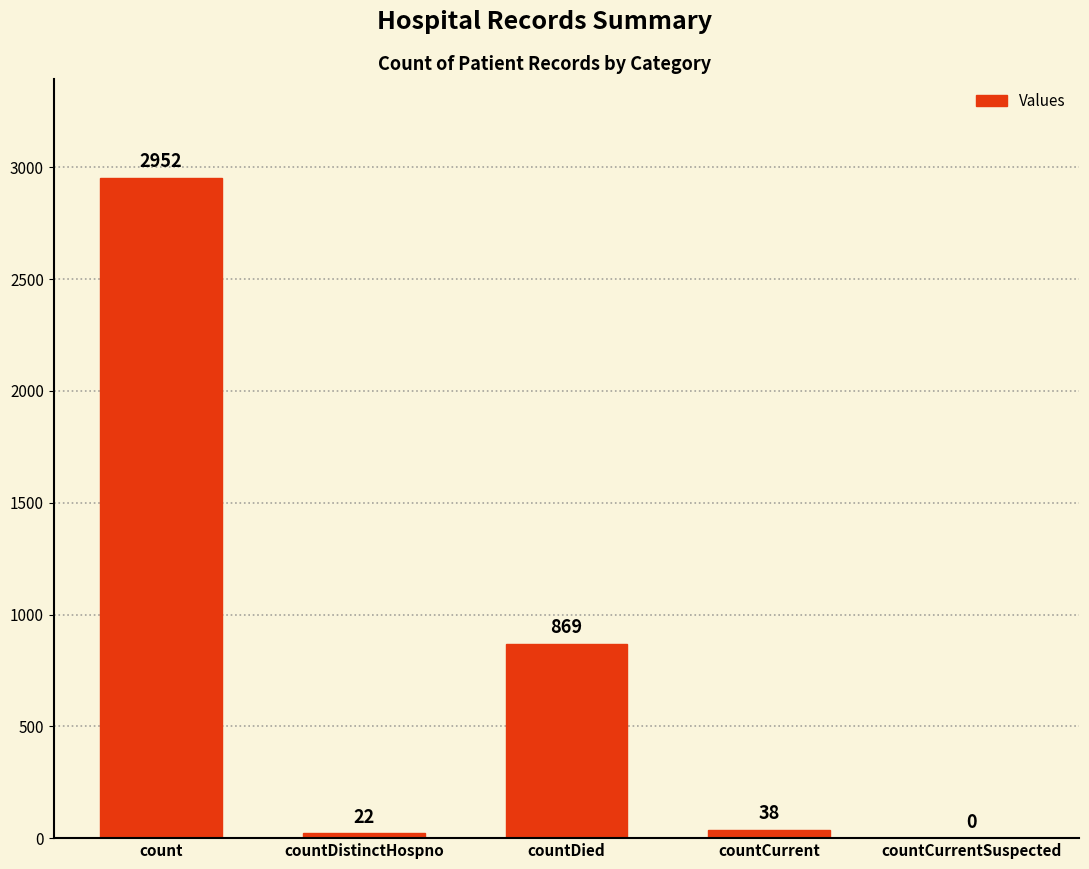

Is it true that the value at countDied is 869?

True